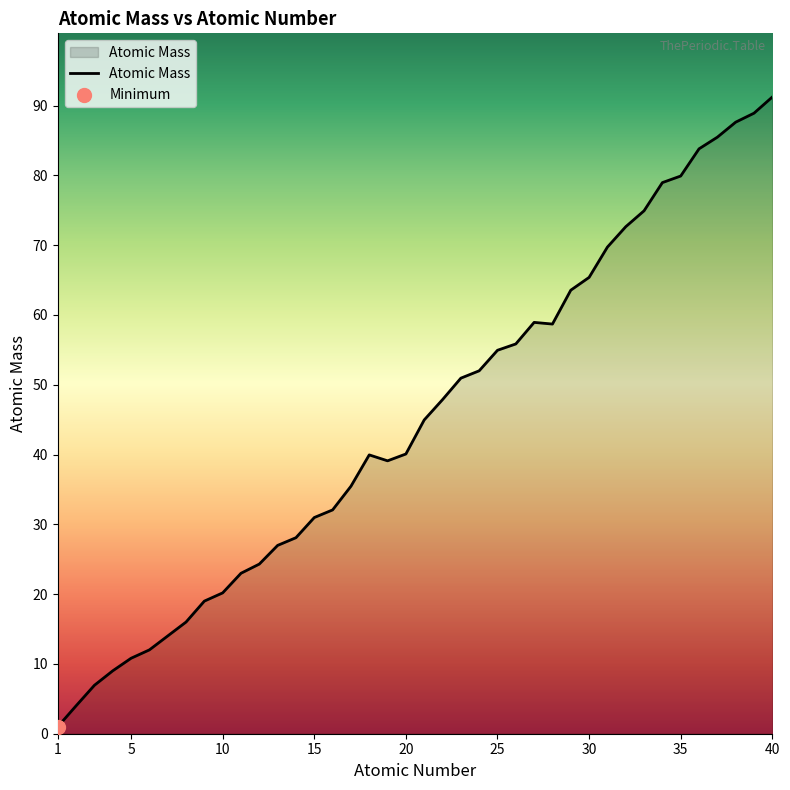

What is the greatest value displayed?

91.2